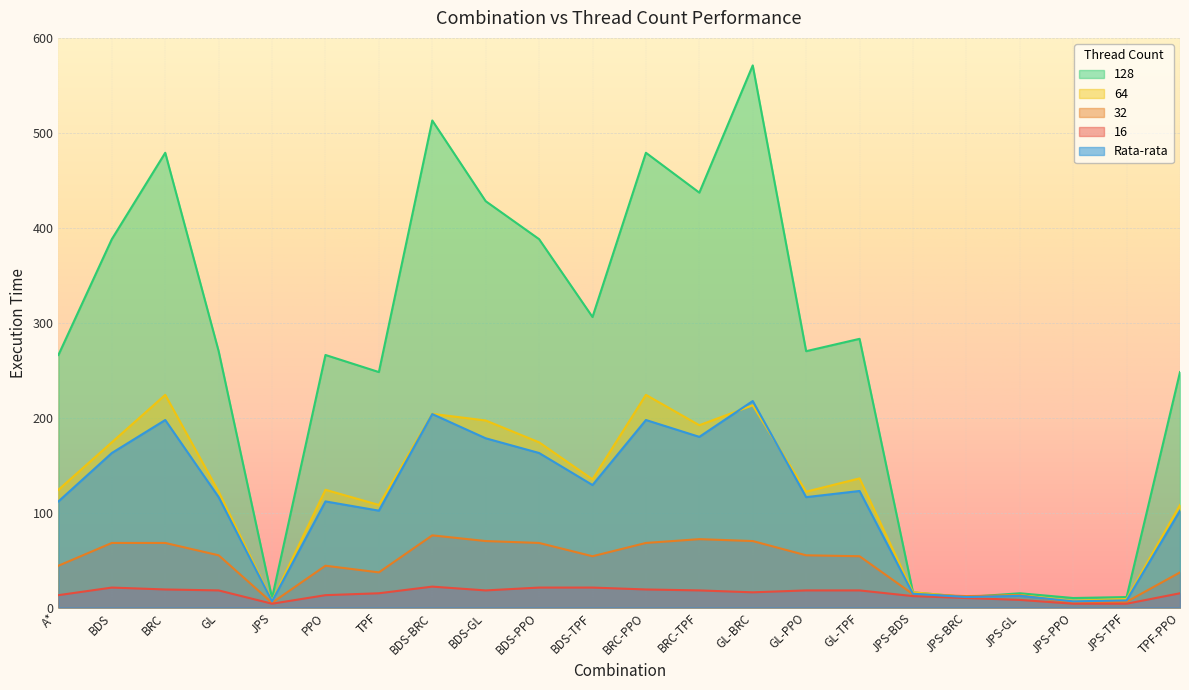

What are all the series names shown in the legend?

128, 64, 32, 16, Rata-rata